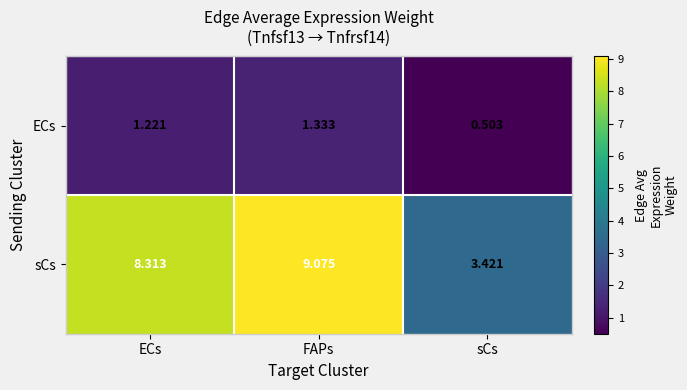

At FAPs, list the series in order from smallest to largest.

ECs, sCs